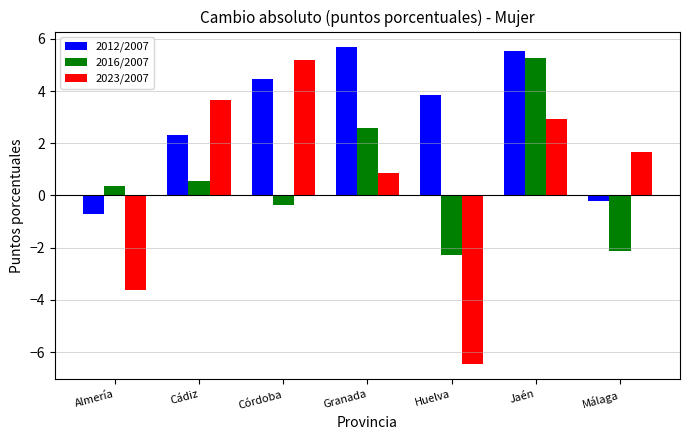

True or false: 2016/2007 has a value of 7.4 at Jaén.

False